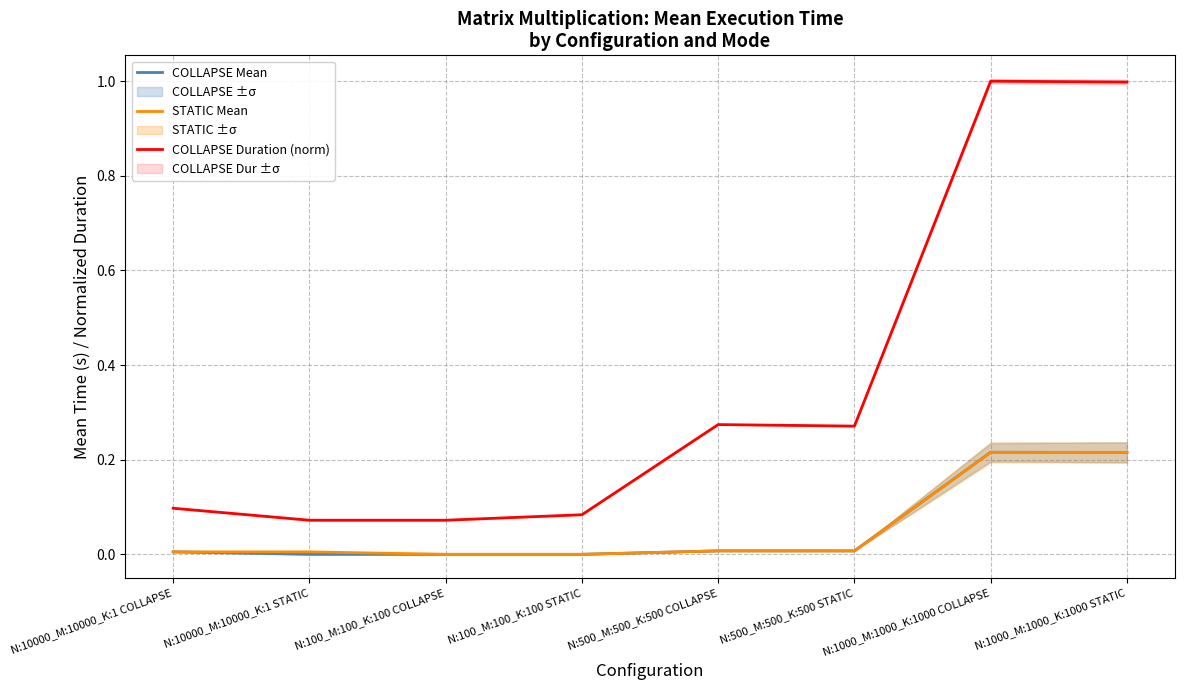

Which series changed the most between N:500_M:500_K:500 COLLAPSE and N:500_M:500_K:500 STATIC?

COLLAPSE Duration (norm)